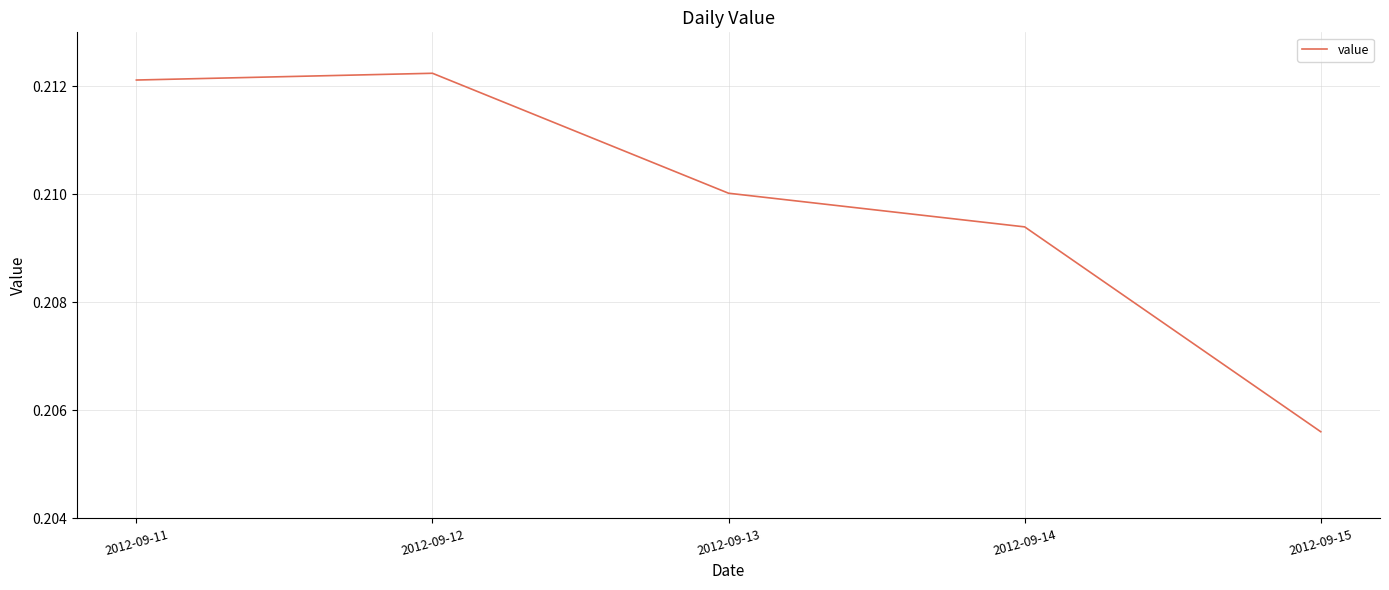

True or false: the data has more than 1 interior local peaks.

False